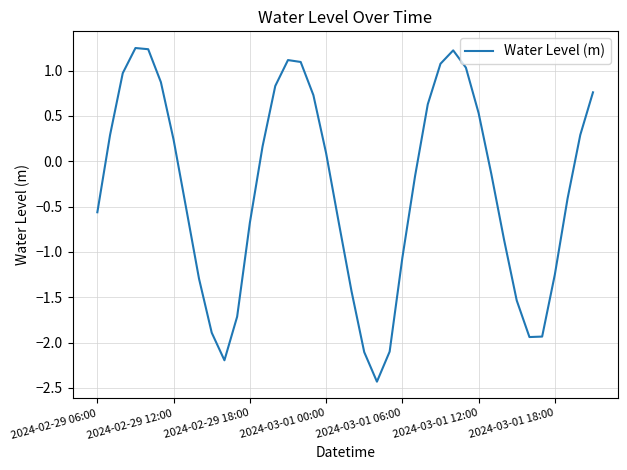

What is the difference between the second highest and minimum values?

3.7